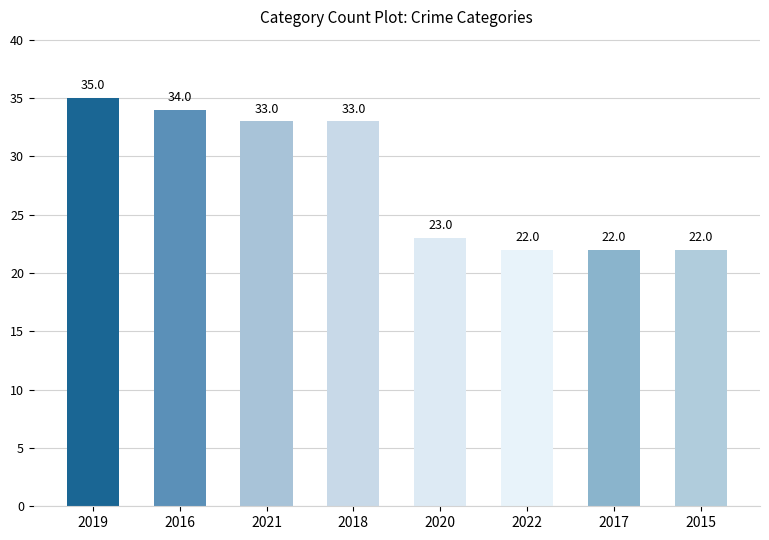

Reading left to right, what are all the values shown in this chart?

2019=35	2016=34	2021=33	2018=33	2020=23	2022=22	2017=22	2015=22